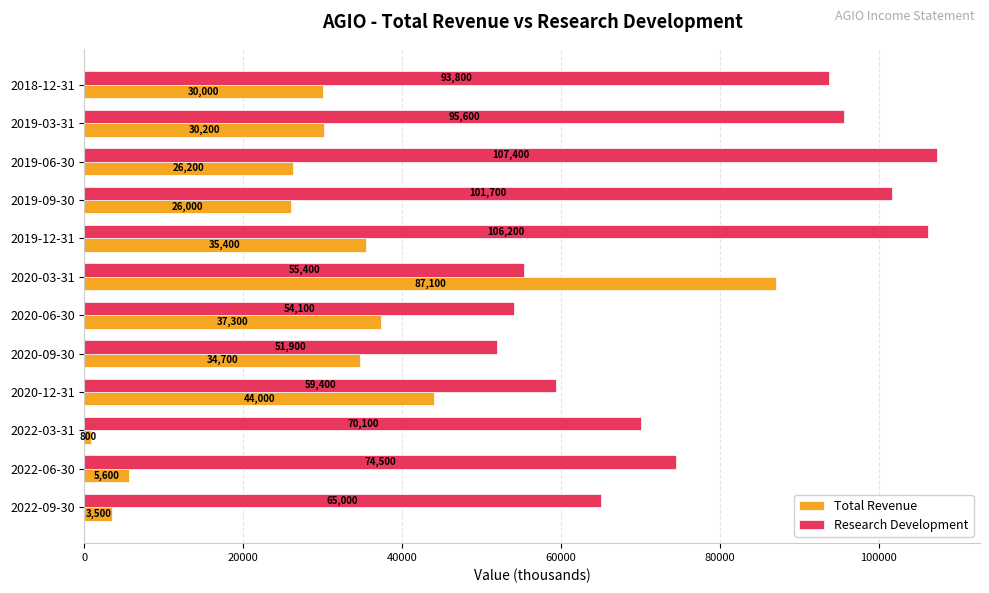

Is the value of Research Development at 2020-06-30 greater than the value of Total Revenue at 2018-12-31?

Yes